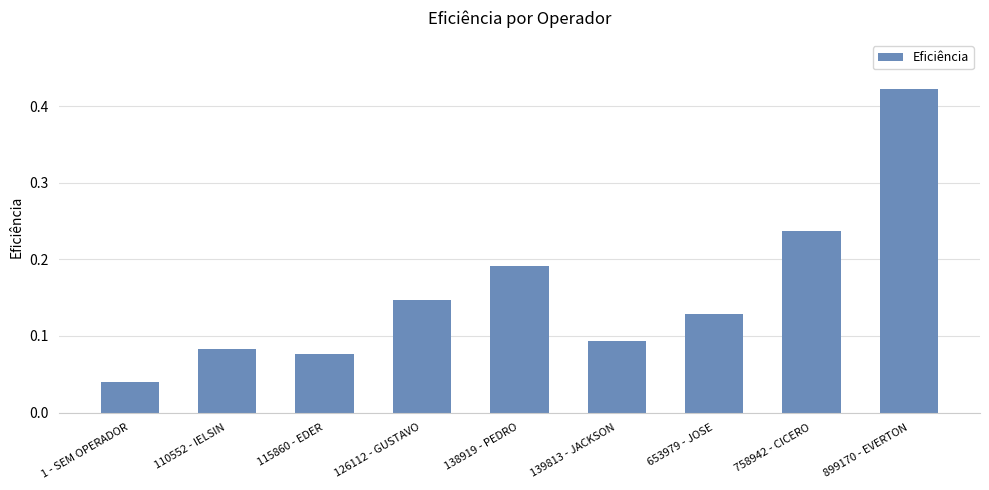

Which has a higher value, 139813 - JACKSON or 899170 - EVERTON?

899170 - EVERTON